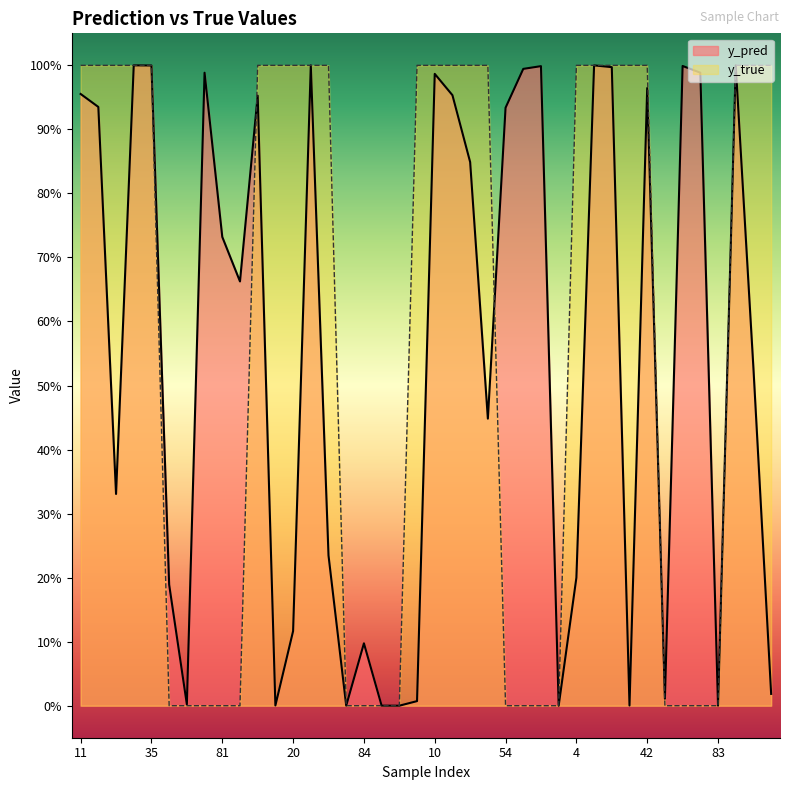

Rank the categories by y_true value from lowest to highest.

50, 51, 58, 81, 88, 76, 84, 85, 90, 54, 56, 70, 74, 64, 65, 82, 83, 11, 14, 25, 33, 35, 13, 15, 20, 29, 45, 0, 10, 31, 40, 47, 4, 9, 19, 21, 42, 22, 34, 38